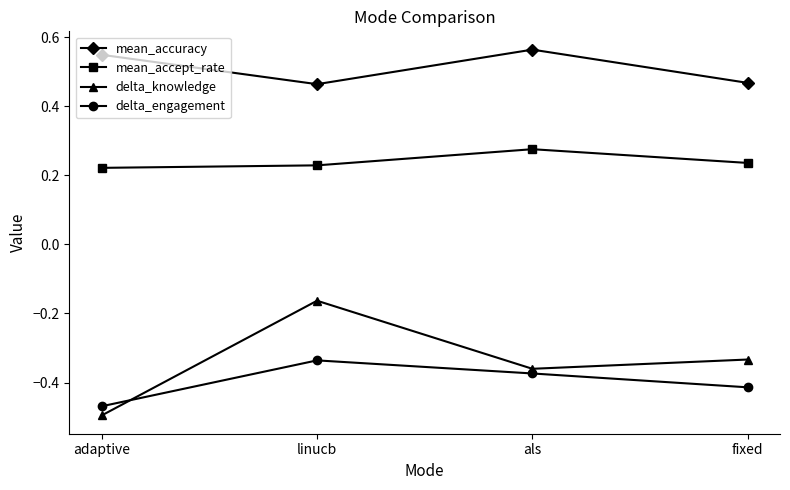

List the labels in order of delta_engagement value, smallest first.

adaptive, fixed, als, linucb